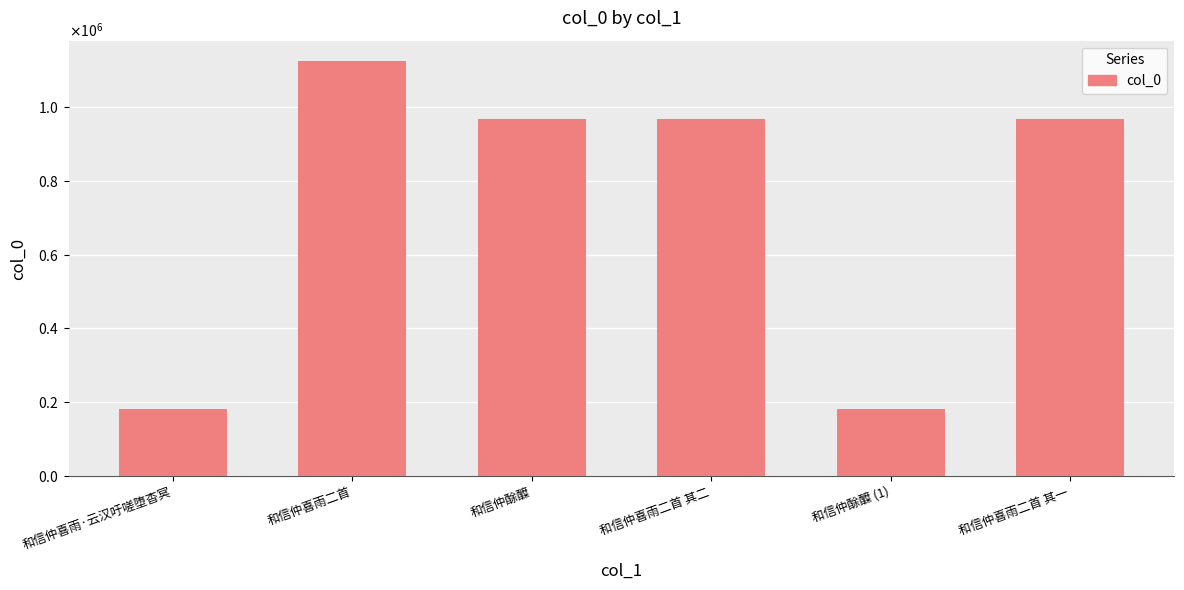

Are the bars horizontal?

No